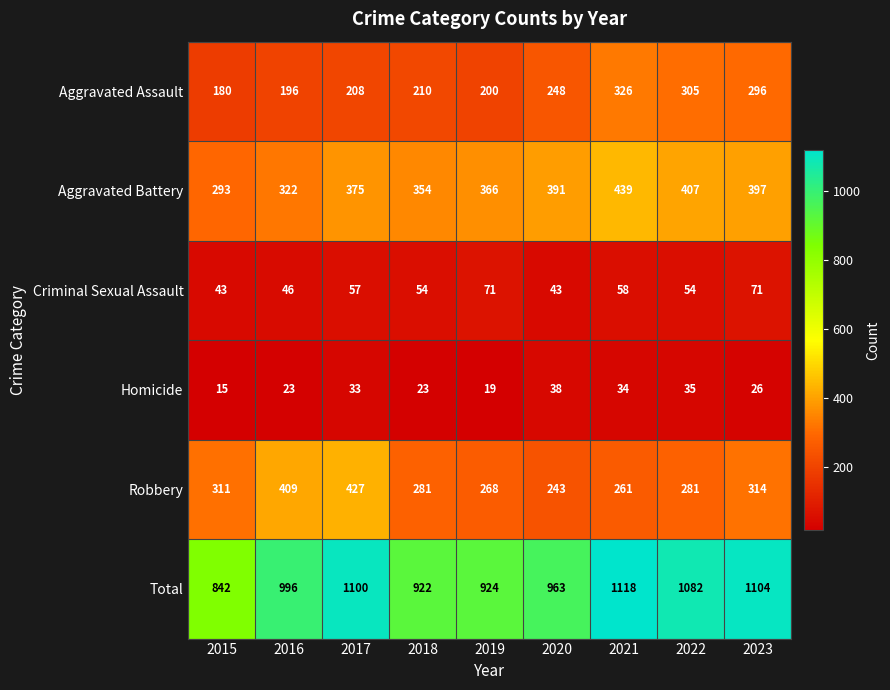

At which category does the chart reach its peak across all series?

2021